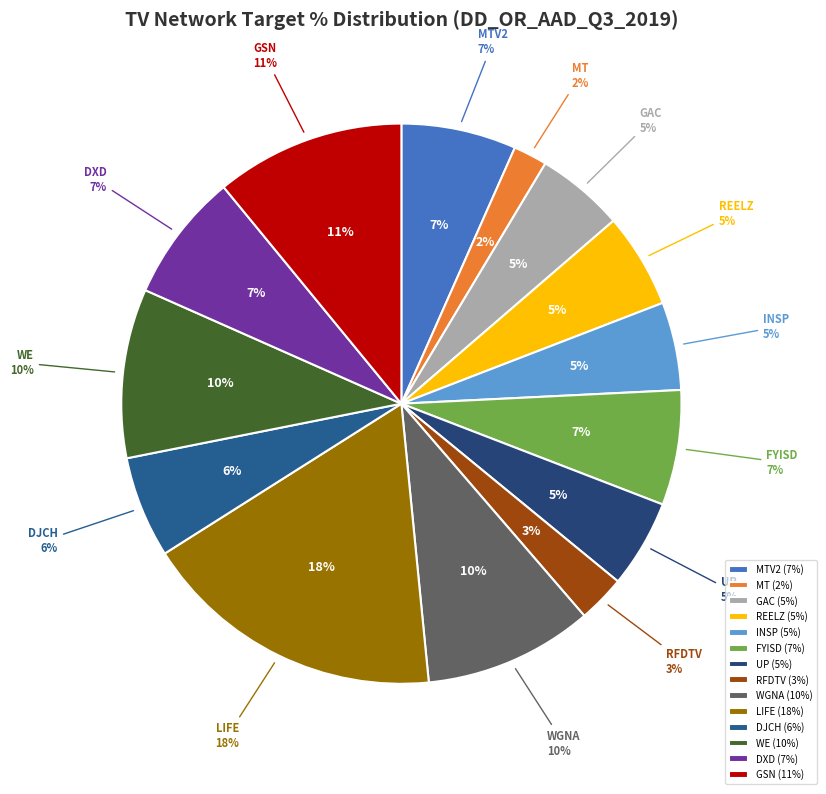

Which category has the biggest portion of the pie?

LIFE